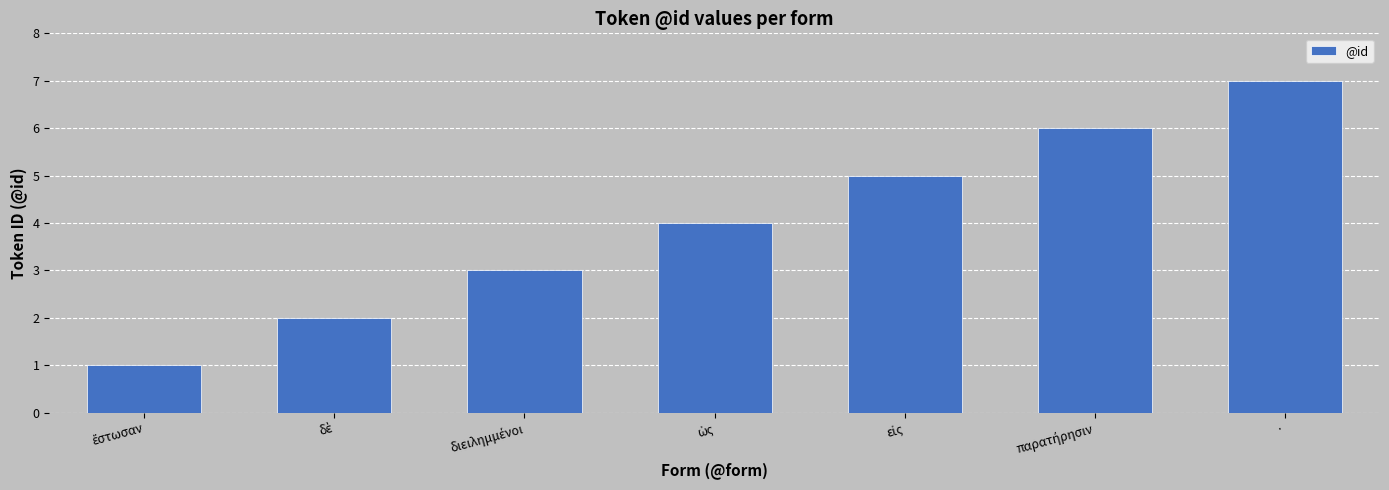

Reading left to right, list all the values displayed in this chart.

1	2	3	4	5	6	7